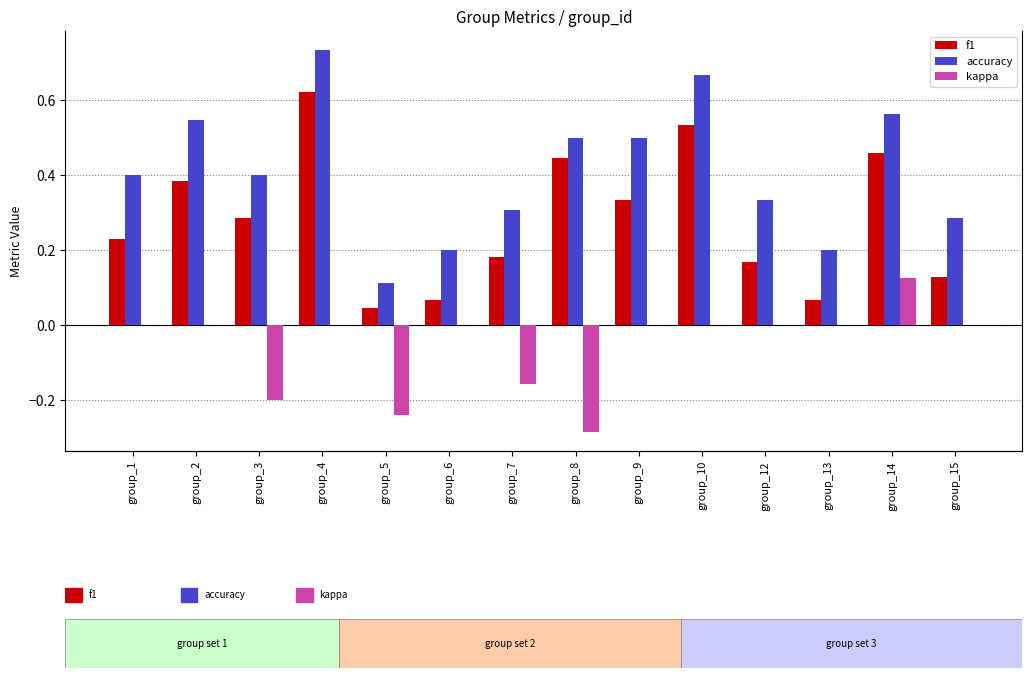

Reading left to right, list all the values displayed in this chart.

f1: 0.2	0.4	0.3	0.6	0.0	0.1	0.2	0.4	0.3	0.5	0.2	0.1	0.5	0.1
accuracy: 0.4	0.5	0.4	0.7	0.1	0.2	0.3	0.5	0.5	0.7	0.3	0.2	0.6	0.3
kappa: 0.0	0.0	-0.2	0.0	-0.2	0.0	-0.2	-0.3	0.0	0.0	0.0	0.0	0.1	0.0